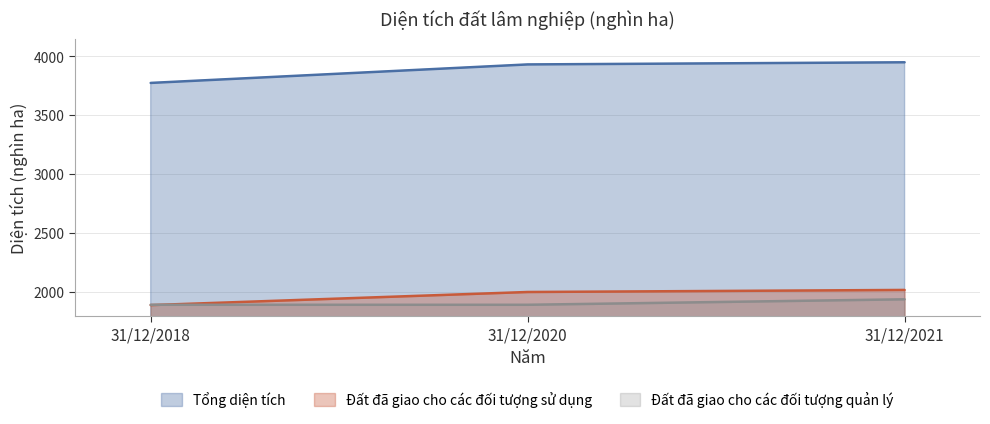

What is the minimum value for Đất đã giao cho các đối tượng sử dụng?

1885.5